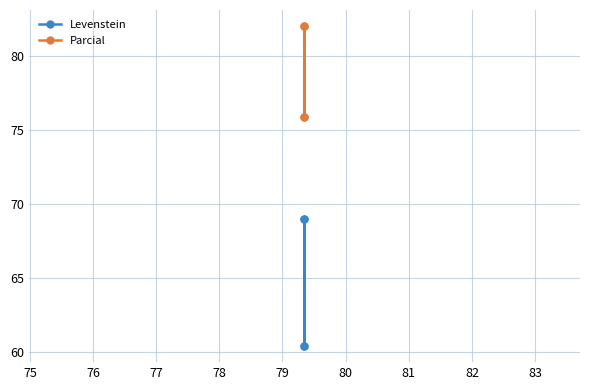

What is the smallest value displayed?

60.4